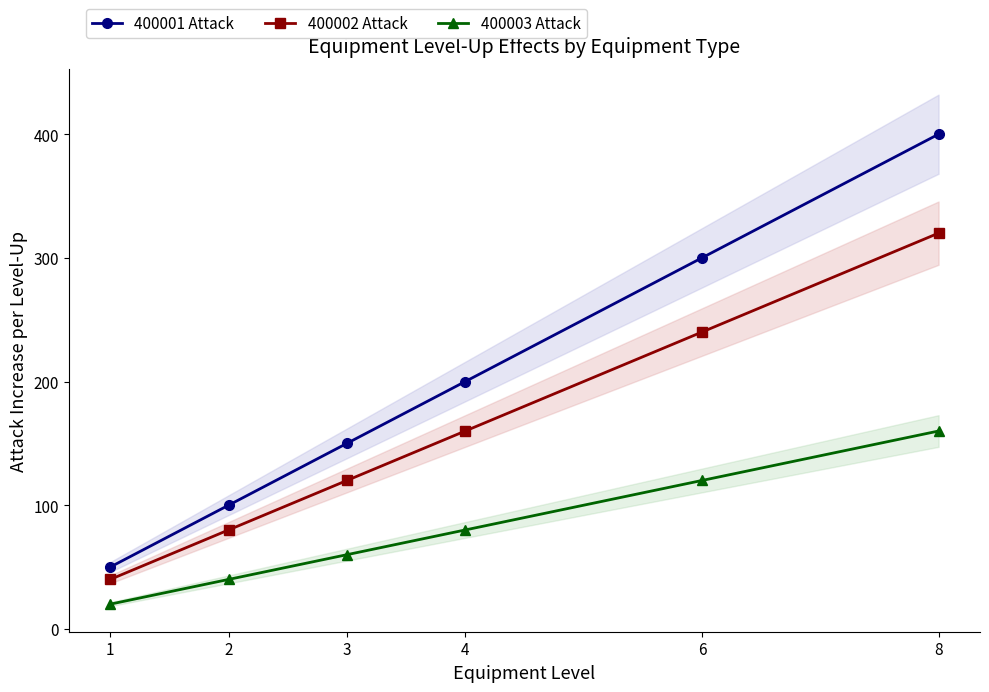

True or false: 400001 Attack and 400002 Attack intersect in this chart.

False